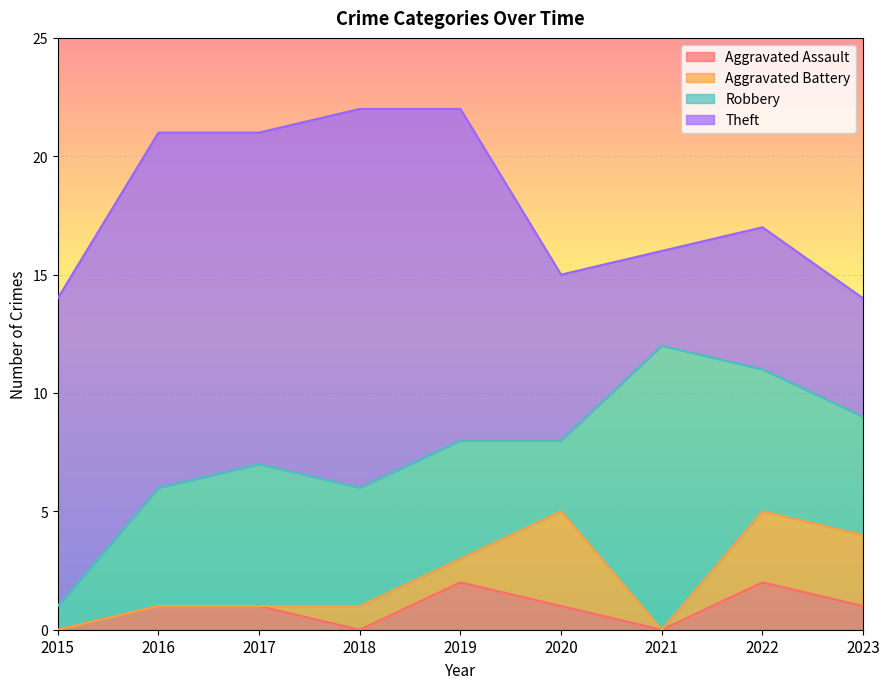

What is the value of the Robbery point at the 6th from the left?

3